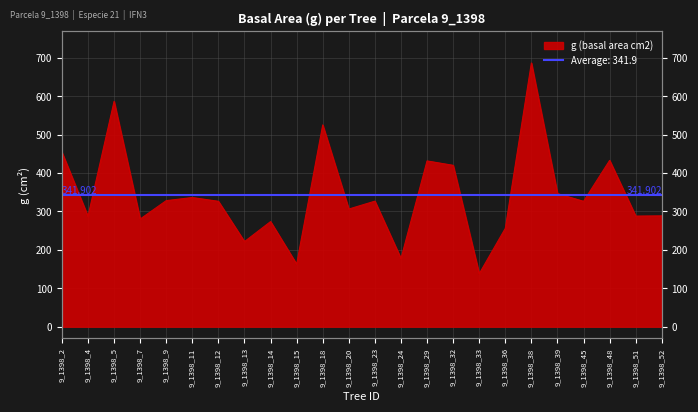

List the labels in order of value, smallest first.

9_1398_33, 9_1398_15, 9_1398_24, 9_1398_13, 9_1398_36, 9_1398_14, 9_1398_7, 9_1398_4, 9_1398_51, 9_1398_52, 9_1398_20, 9_1398_45, 9_1398_12, 9_1398_23, 9_1398_9, 9_1398_11, 9_1398_39, 9_1398_32, 9_1398_29, 9_1398_48, 9_1398_2, 9_1398_18, 9_1398_5, 9_1398_38